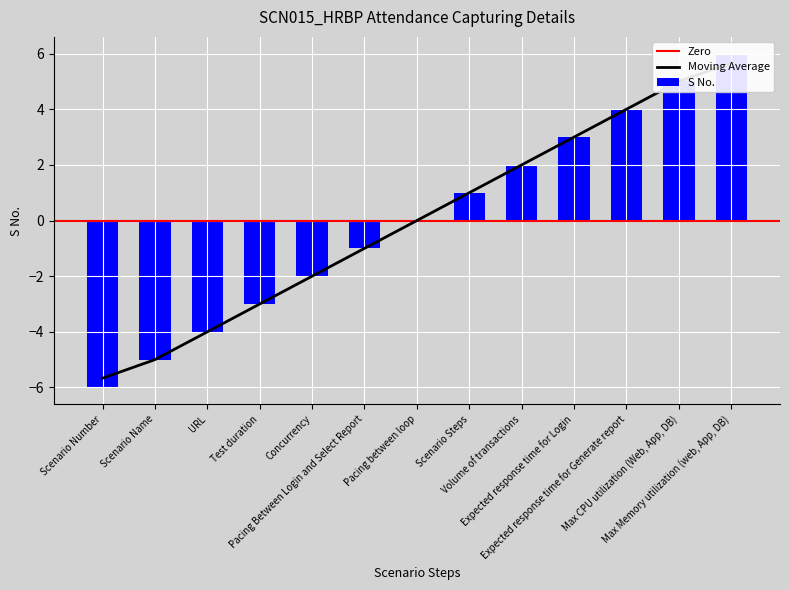

At which label does the data first exceed 0?

Scenario Steps